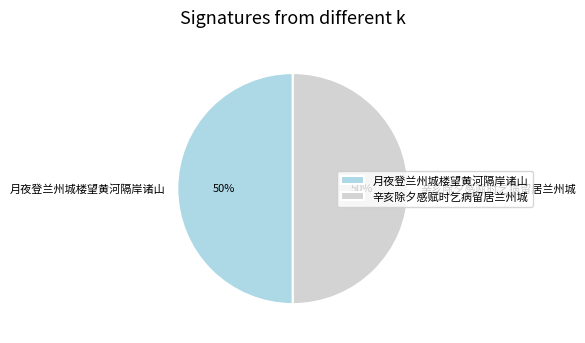

Is it true that 月夜登兰州城楼望黄河隔岸诸山 is 50% of the pie?

True